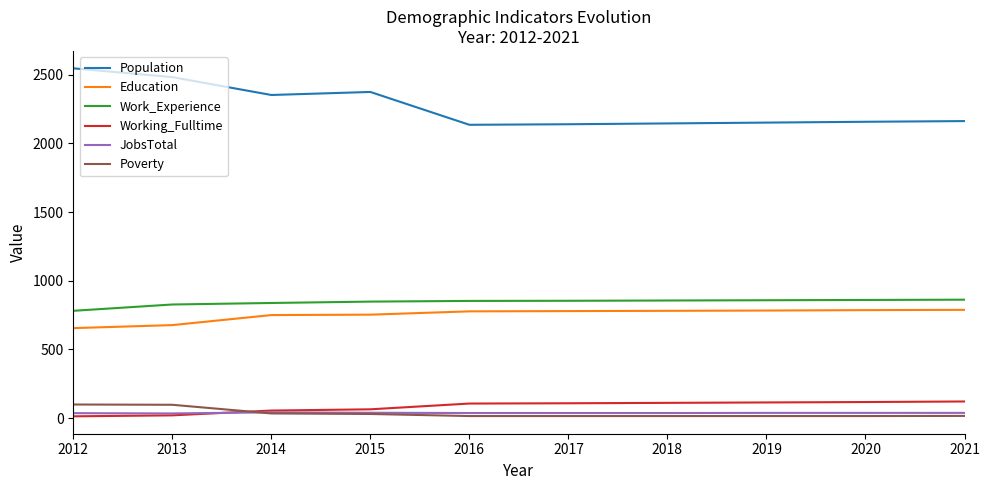

How many lines are shown in the chart?

6